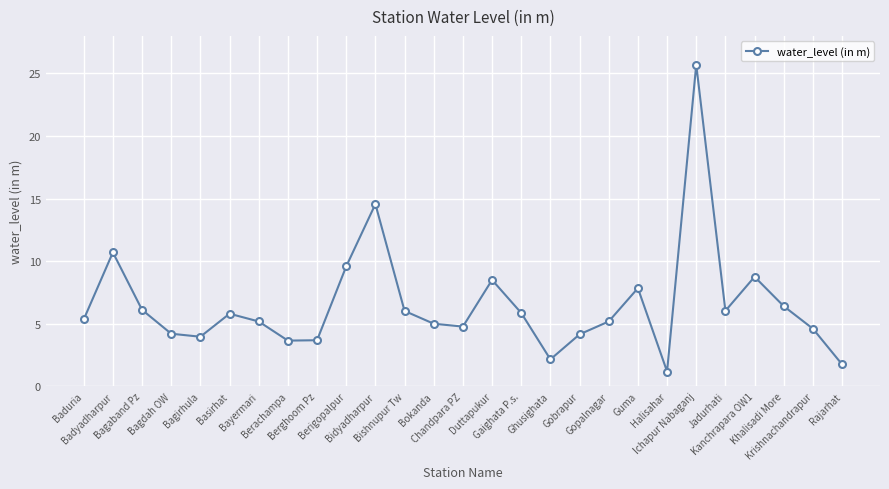

What is the label of the 4th point from the right?

Kanchrapara OW1